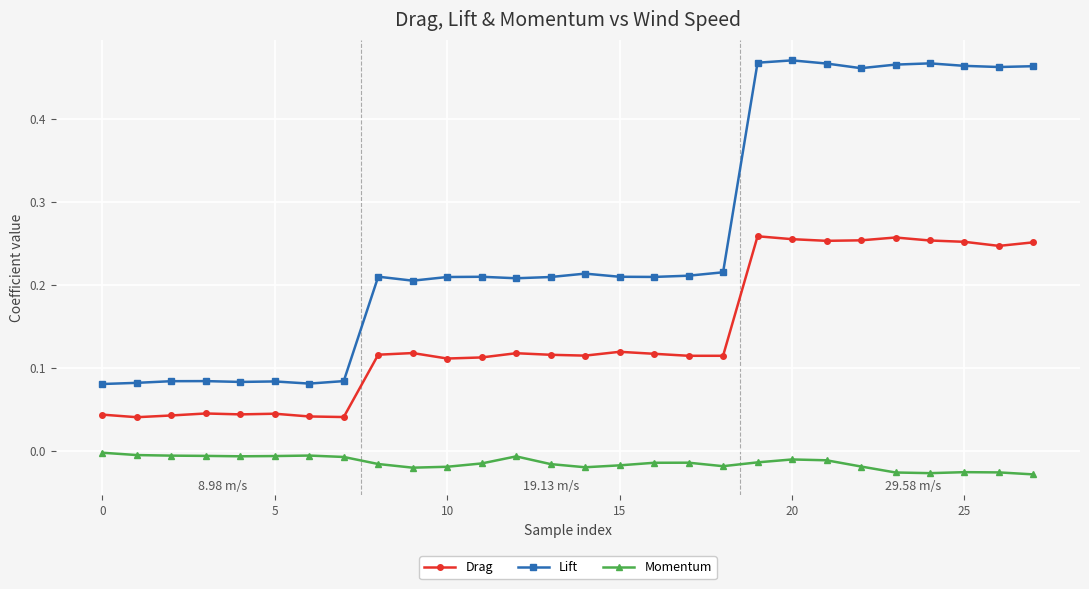

What is the sum of all Lift values?

7.2